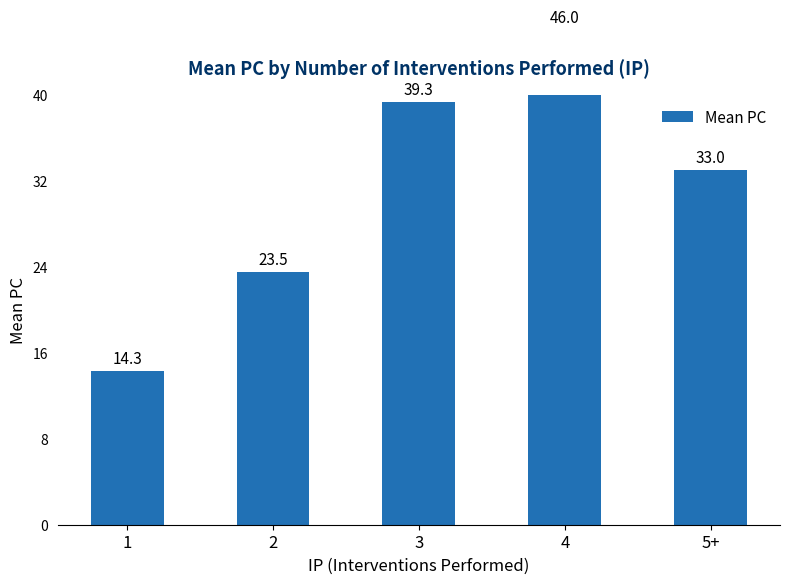

Read the value at 1.

14.3